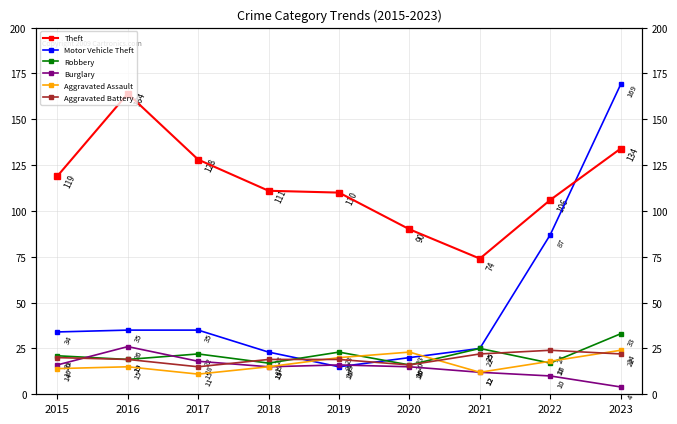

Reading left to right, list all the values displayed in this chart.

Theft: 2015=119	2016=164	2017=128	2018=111	2019=110	2020=90	2021=74	2022=106	2023=134
Motor Vehicle Theft: 2015=34	2016=35	2017=35	2018=23	2019=15	2020=20	2021=25	2022=87	2023=169
Robbery: 2015=21	2016=19	2017=22	2018=17	2019=23	2020=16	2021=25	2022=17	2023=33
Burglary: 2015=16	2016=26	2017=18	2018=15	2019=16	2020=15	2021=12	2022=10	2023=4
Aggravated Assault: 2015=14	2016=15	2017=11	2018=15	2019=20	2020=23	2021=12	2022=18	2023=24
Aggravated Battery: 2015=20	2016=19	2017=15	2018=19	2019=19	2020=16	2021=22	2022=24	2023=22